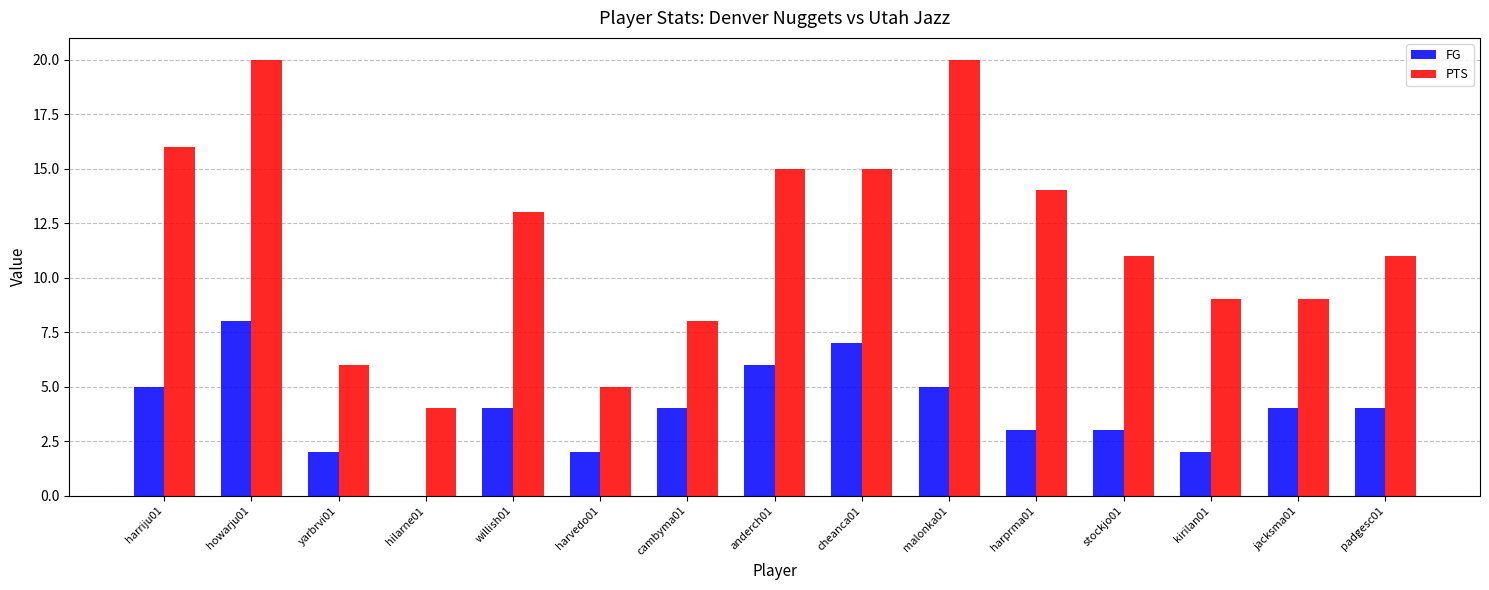

What is the sum of the FG values at harprma01 and hilarne01?

3